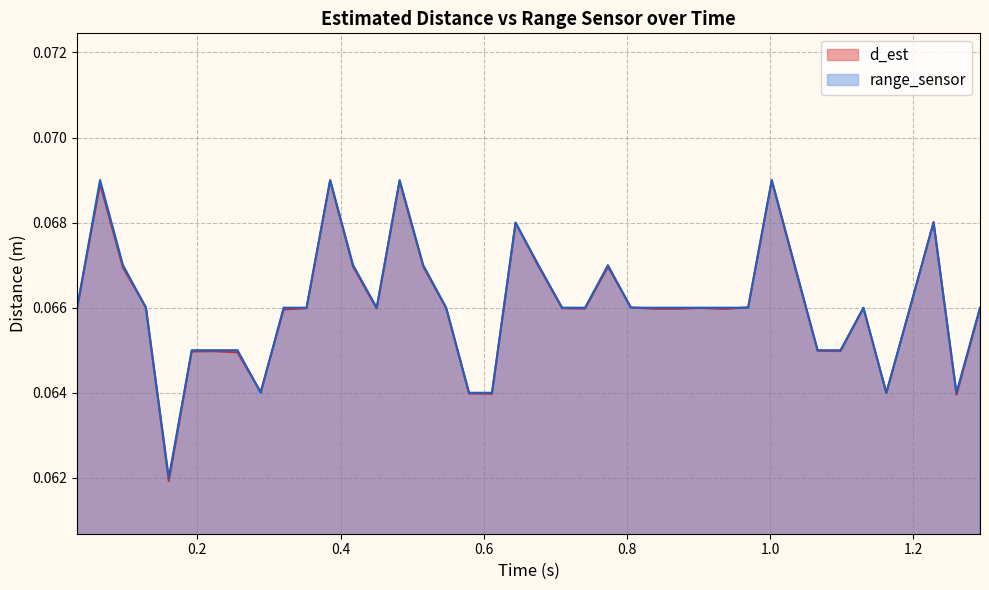

Rank the series by their maximum value, from highest to lowest.

range_sensor, d_est